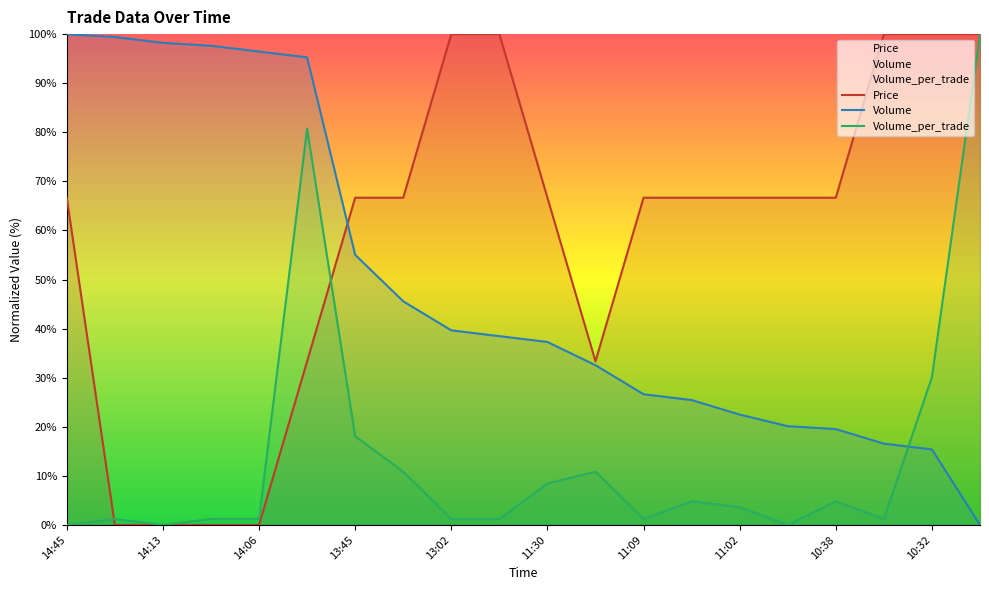

How many values in Price are above zero?

16